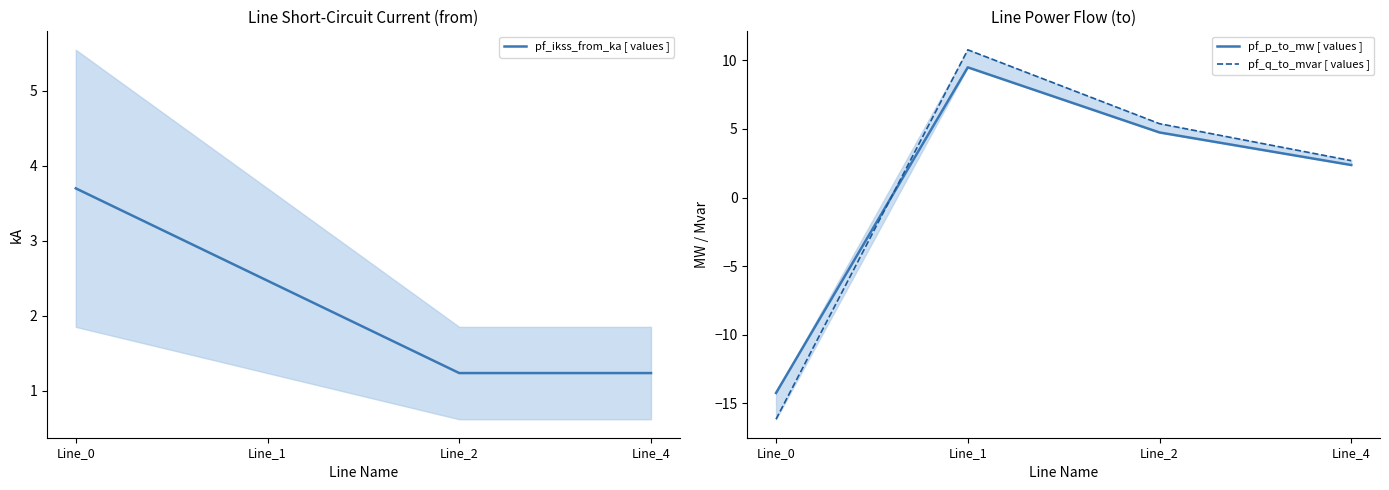

Count the number of data series in this chart.

3